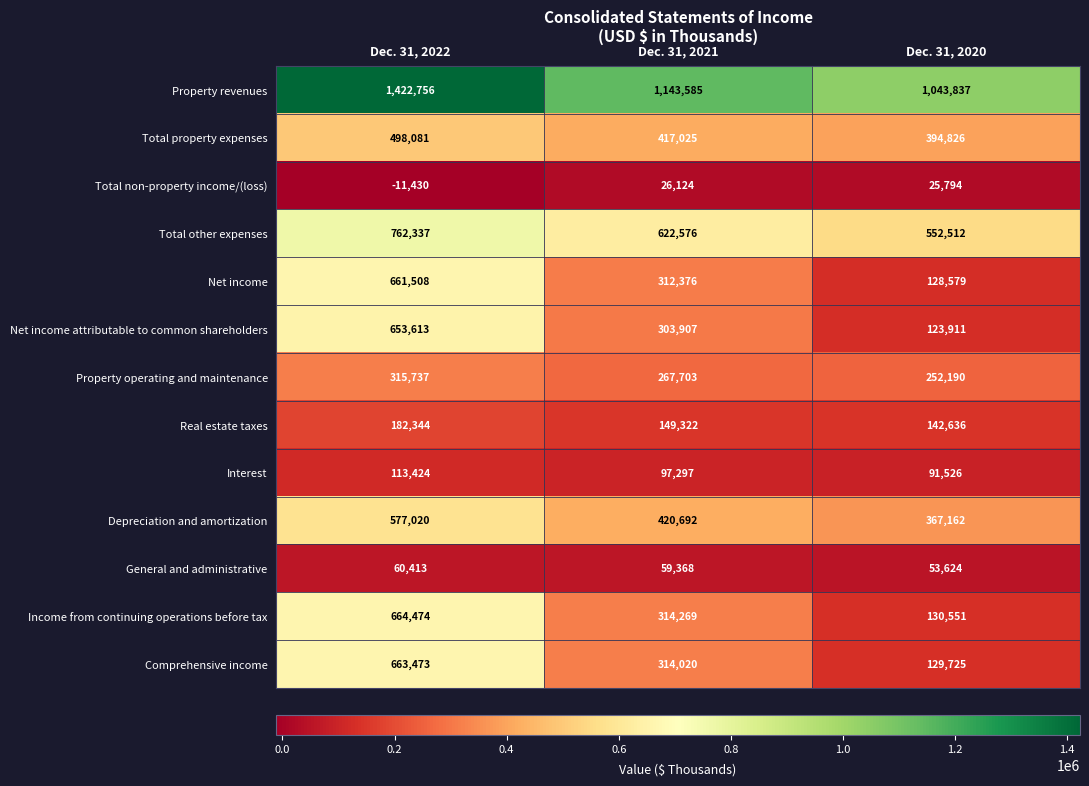

At which label does Property revenues first exceed 1143585?

Dec. 31, 2022